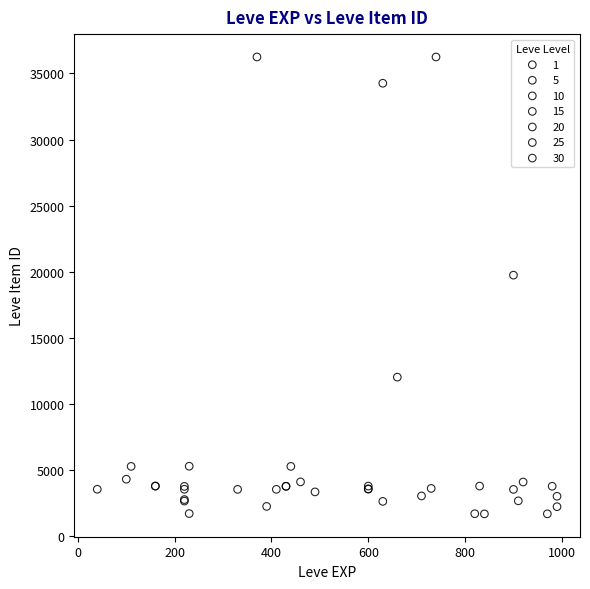

What are all the series names shown in the legend?

1, 5, 10, 15, 20, 25, 30